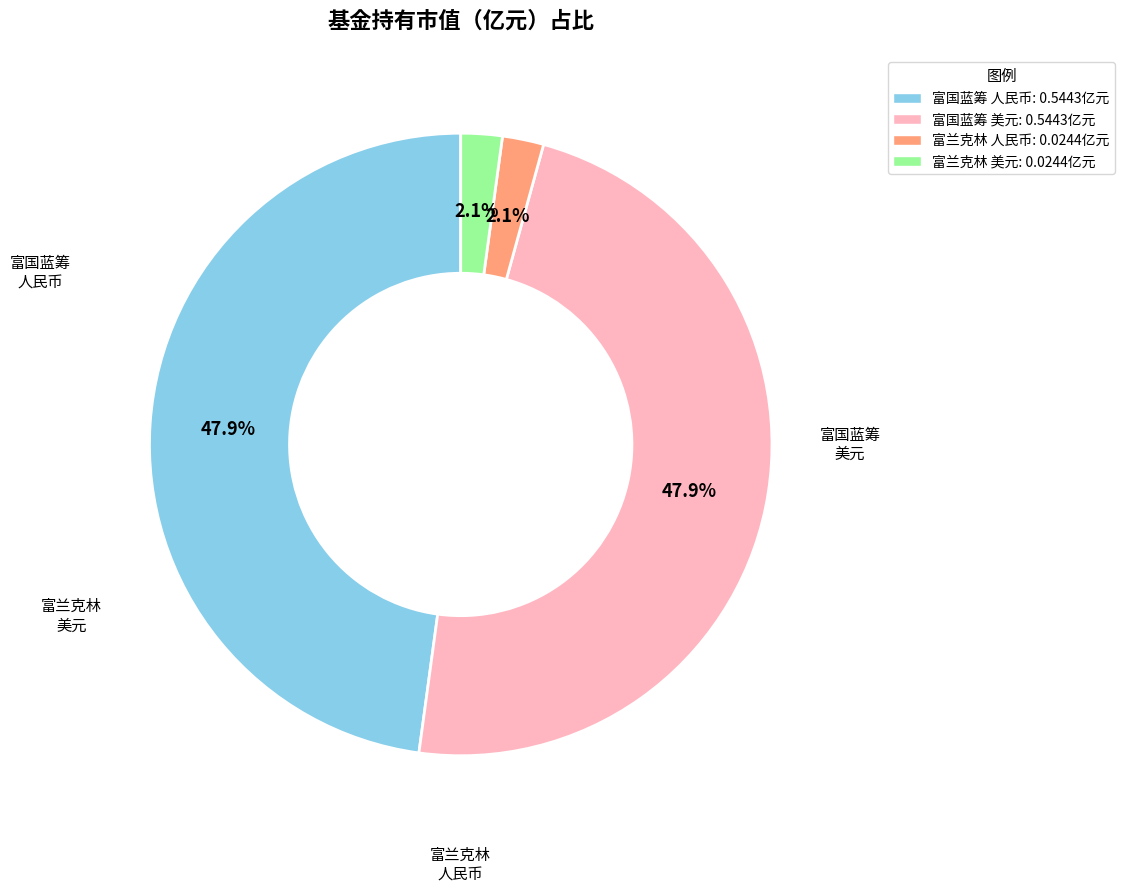

Is there any slice that represents more than half of the pie?

No